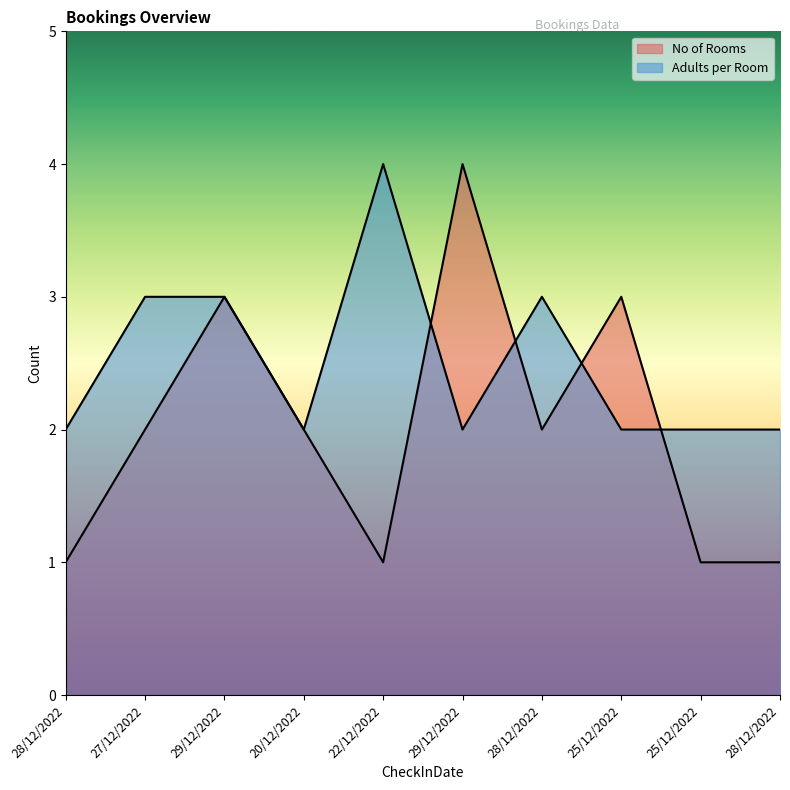

True or false: Adults per Room and No of Rooms cross at least once.

True